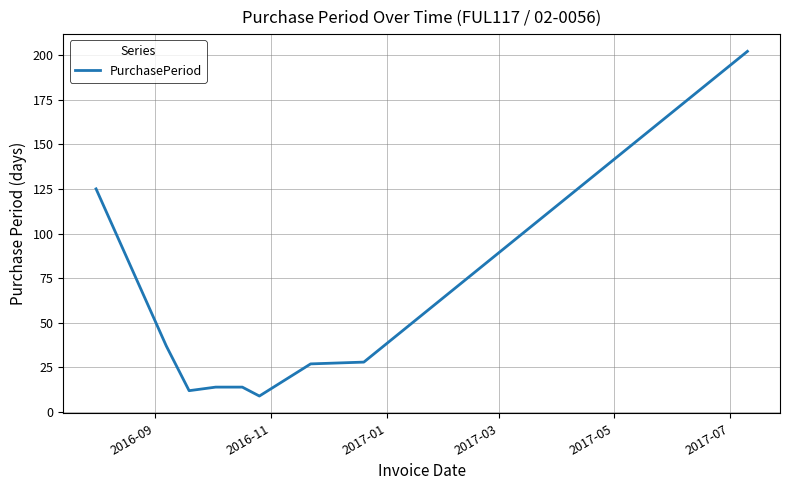

What is the sum of all values?

468